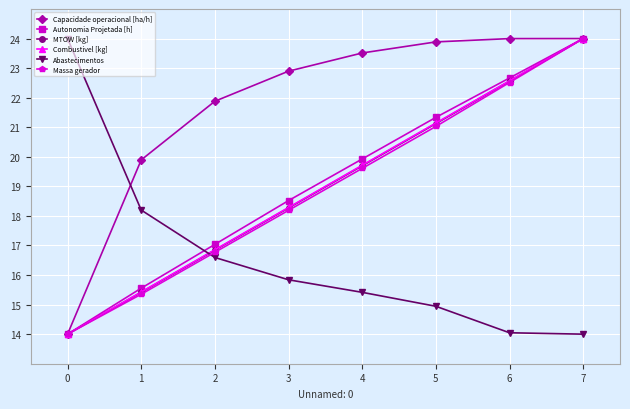

Where does the Autonomia Projetada [h] series first go above 19?

4